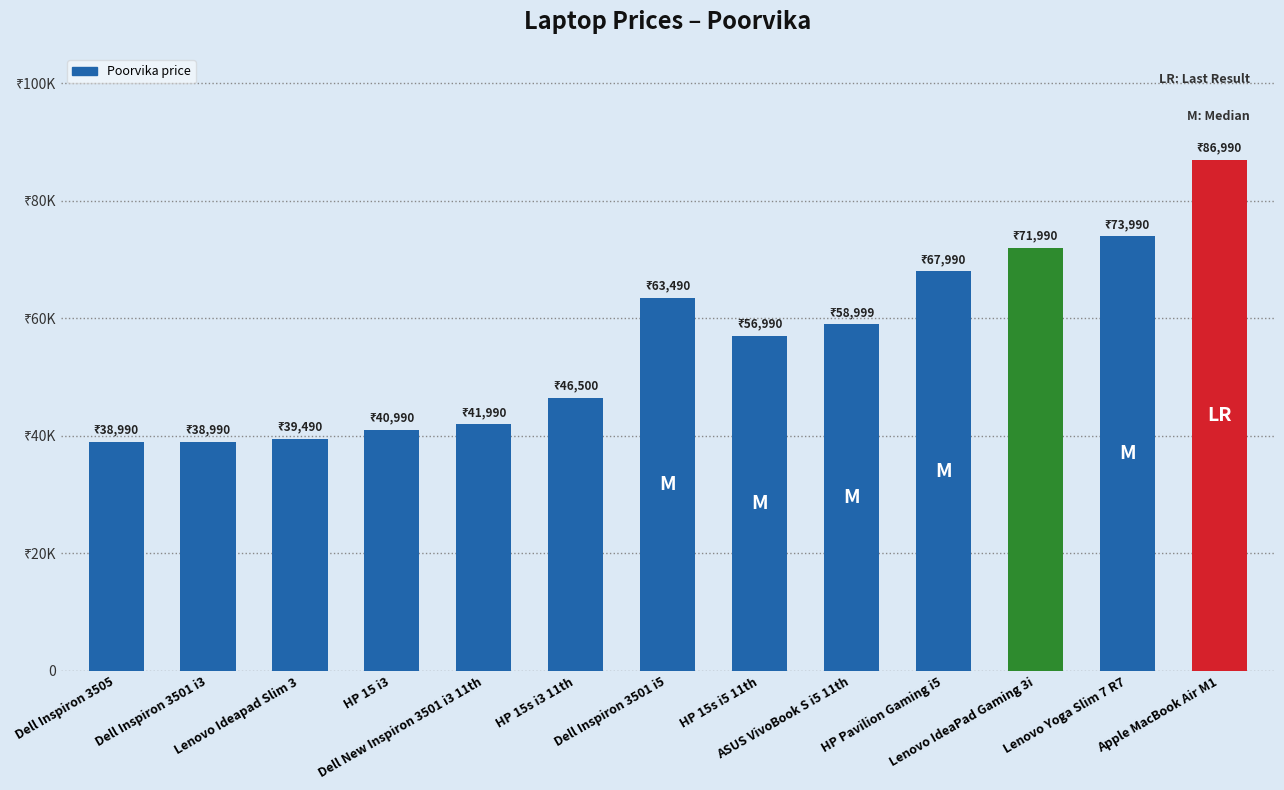

Are the bars horizontal?

No